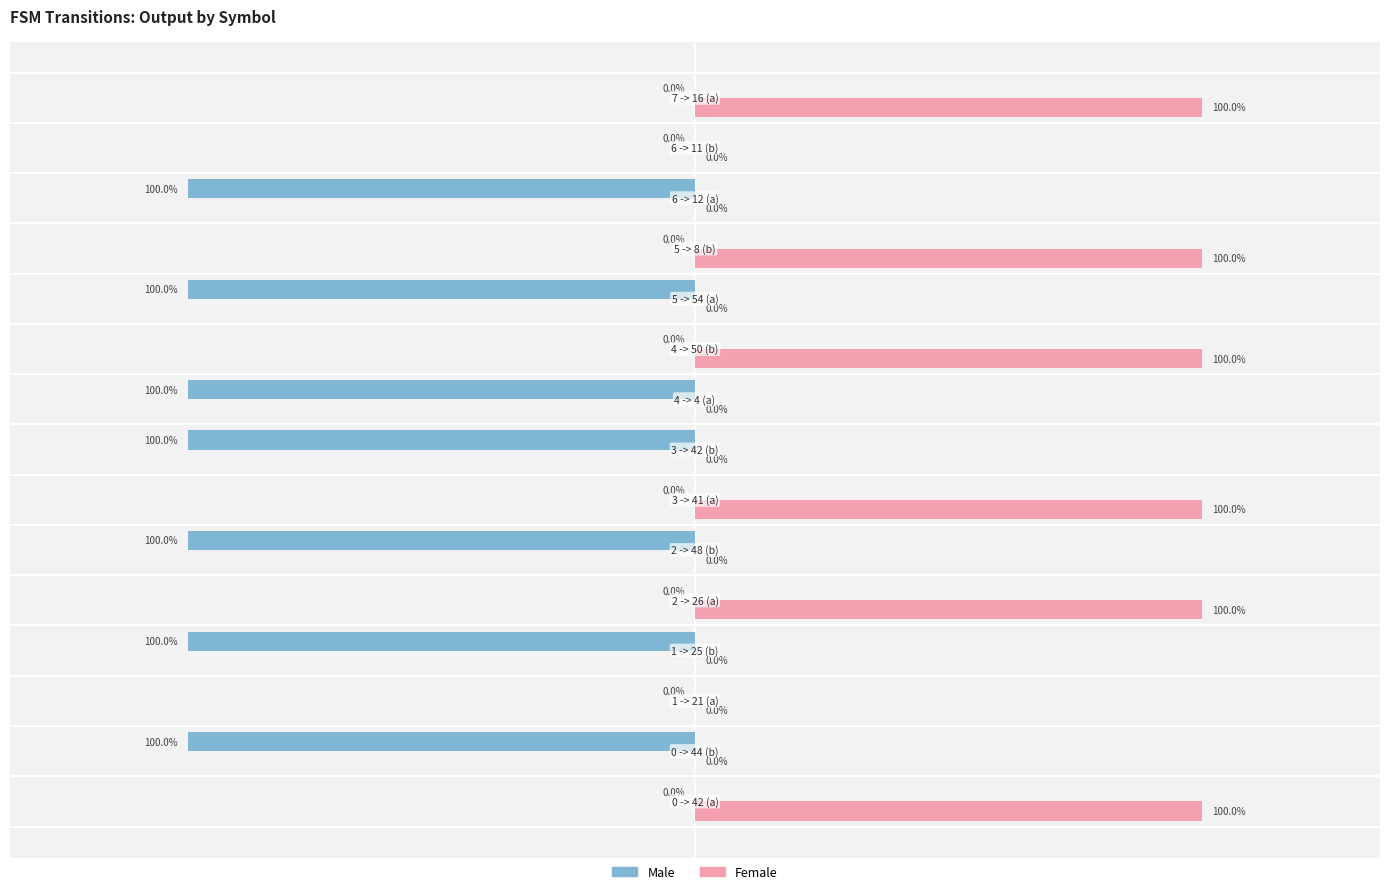

Which series has the largest total across all categories?

Female